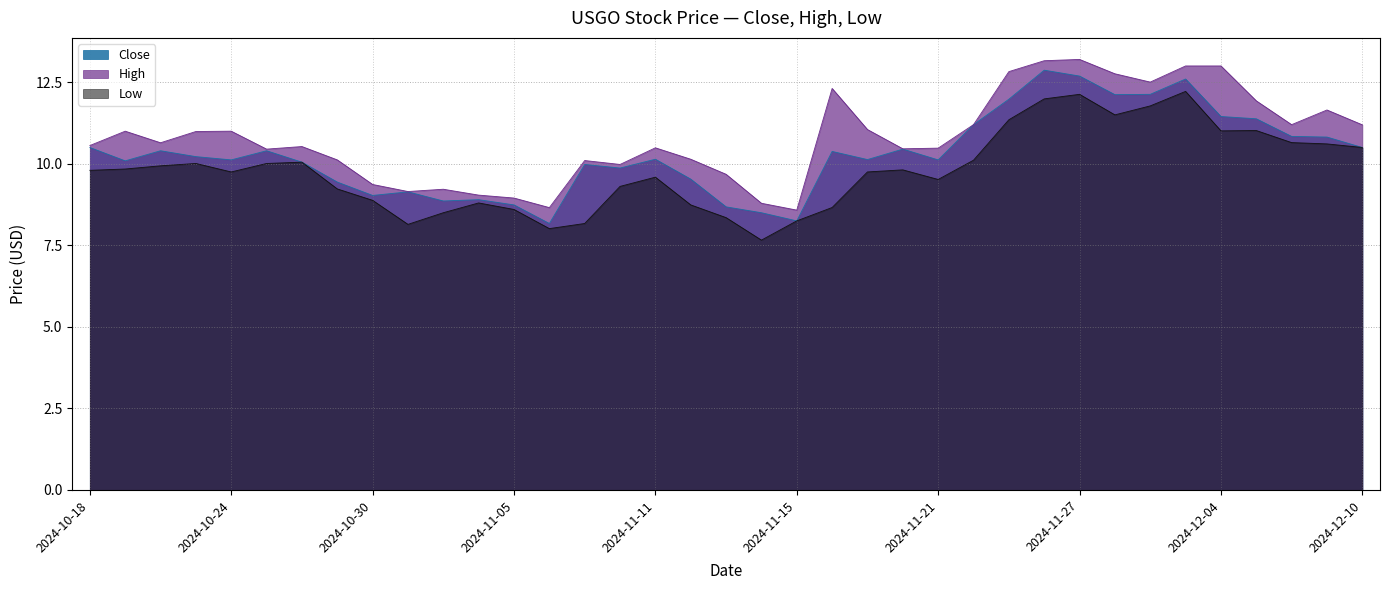

Is it true that High equals 10.4 at 2024-10-25?

True